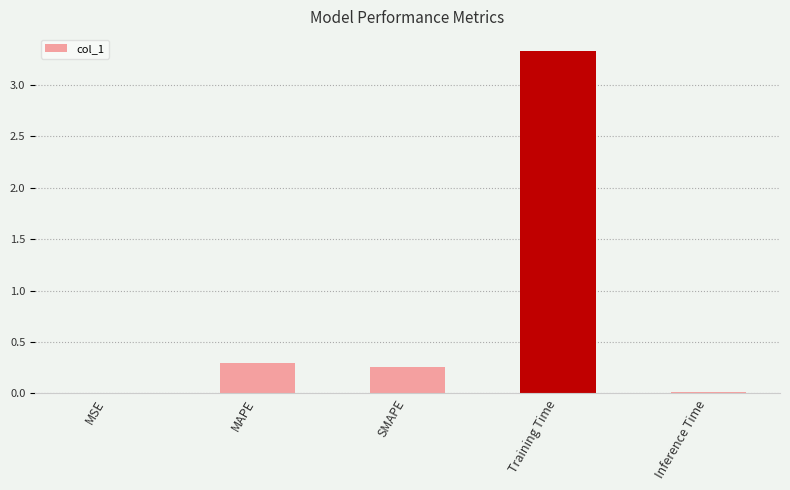

The chart shows a value of 0.0 at Inference Time. True or false?

True